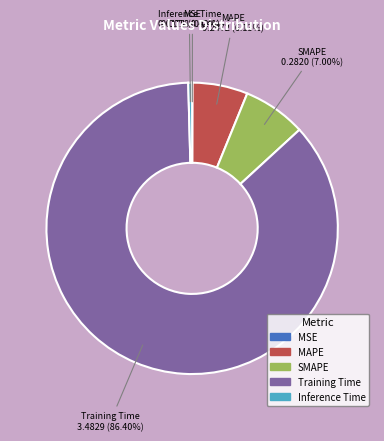

Is the sum of MAPE and Inference Time greater than half?

No